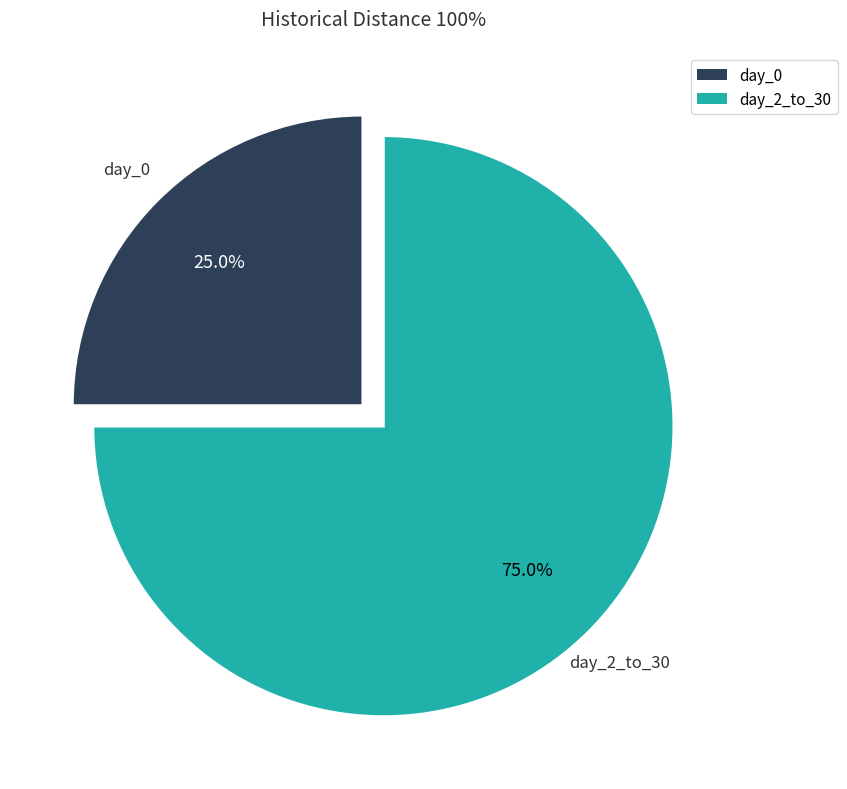

Does any single category account for the majority?

Yes